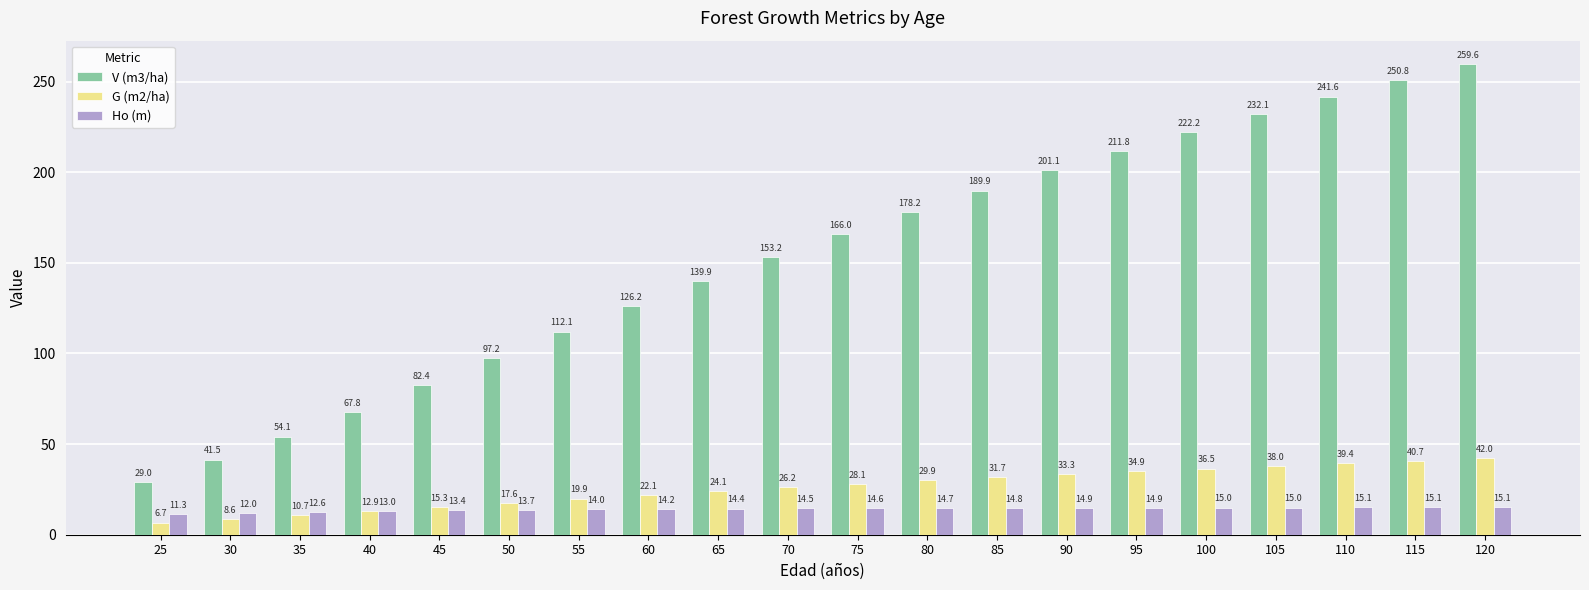

What is the spread (max minus min) of values at 90?

186.2